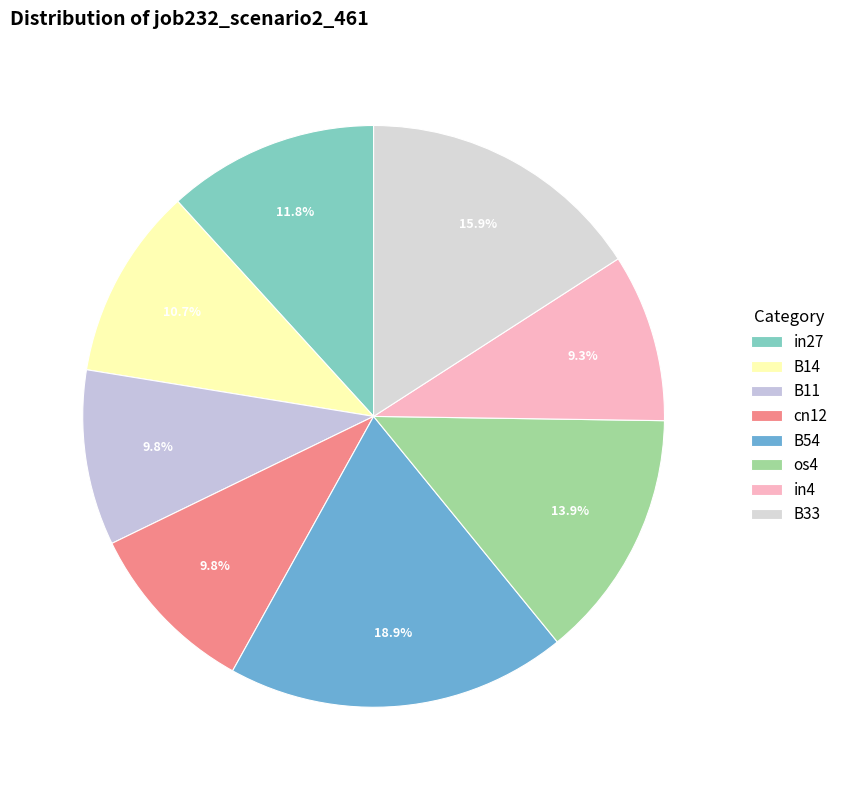

Which category has the biggest portion of the pie?

B54